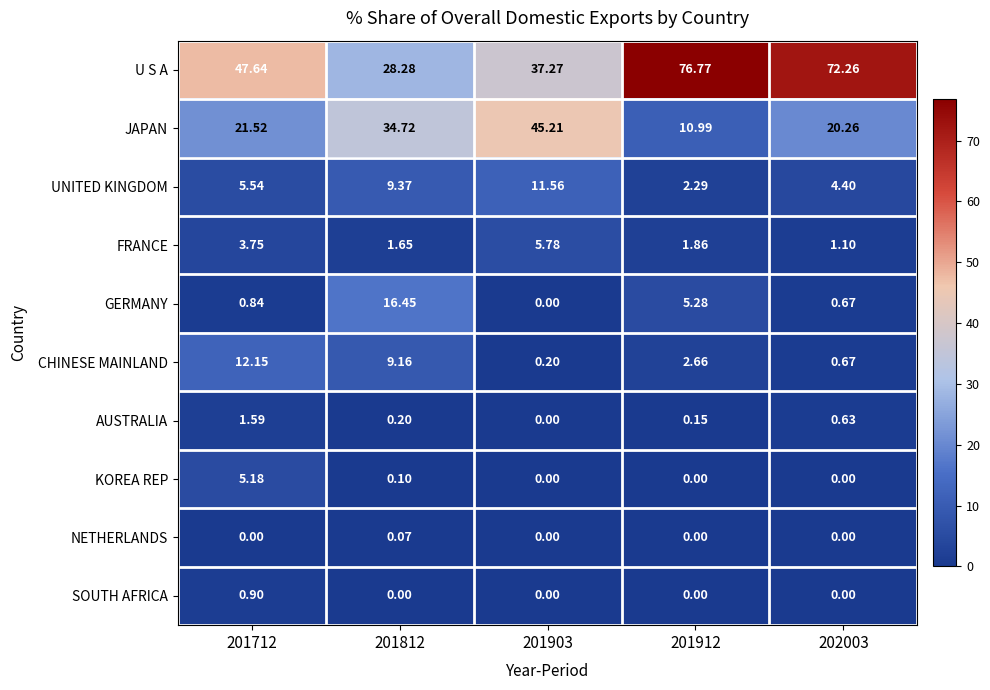

Between 201903 and 202003, which series saw the biggest shift?

U S A